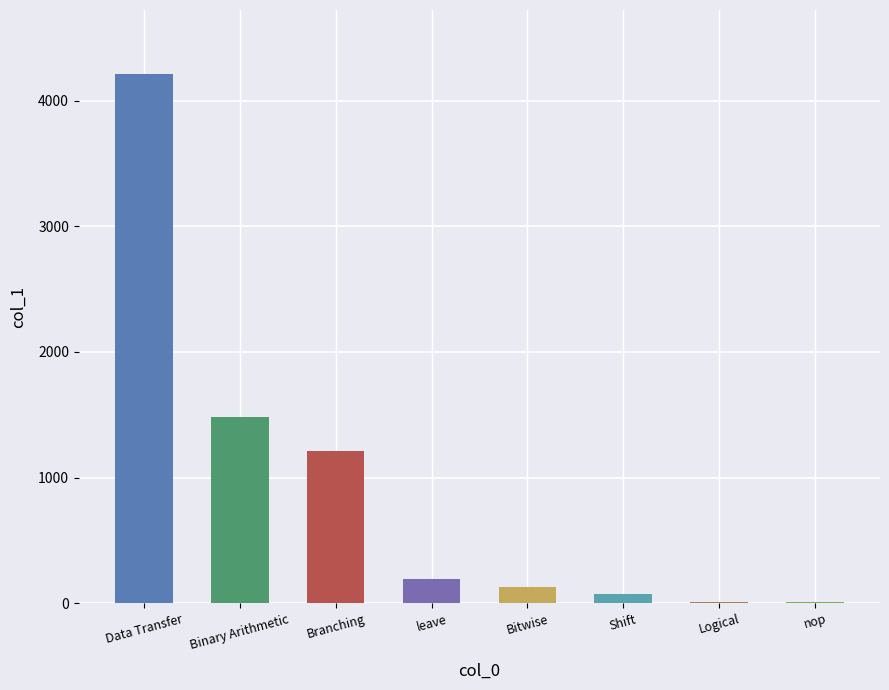

At which category does the chart reach its peak across all series?

Data Transfer